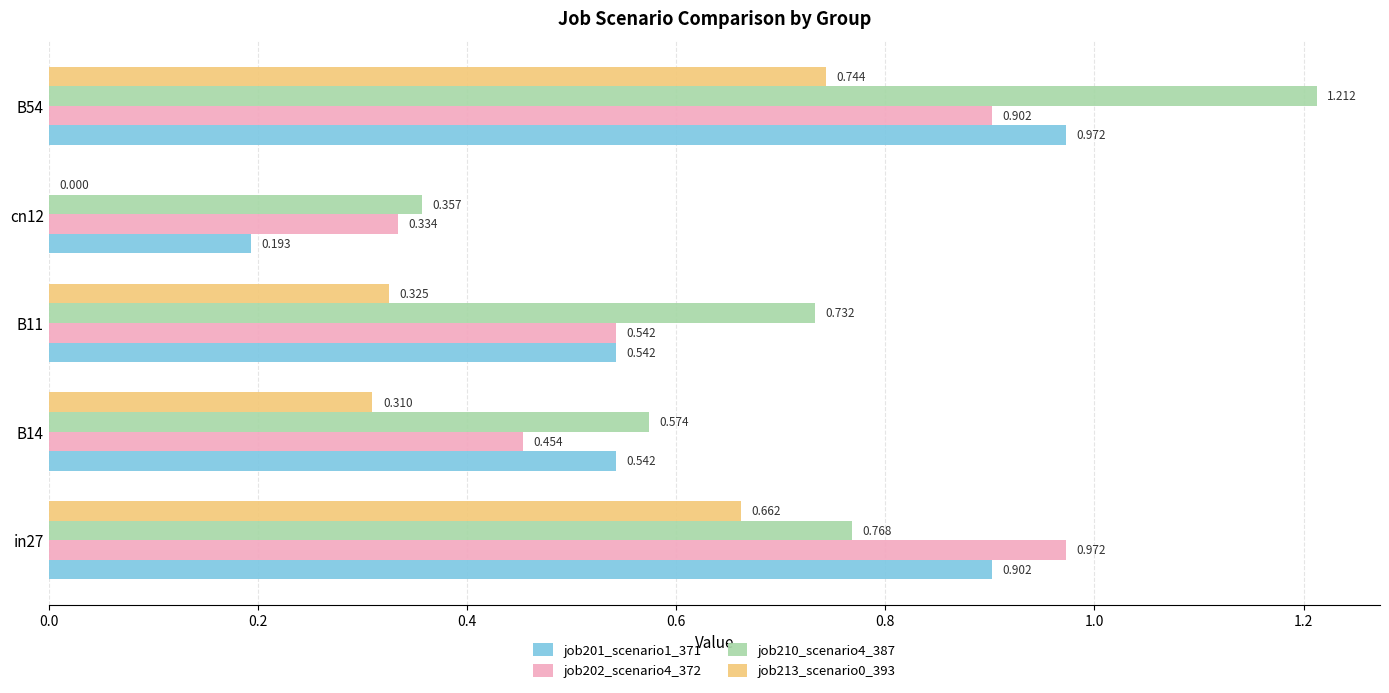

Which series has the largest total across all categories?

job210_scenario4_387